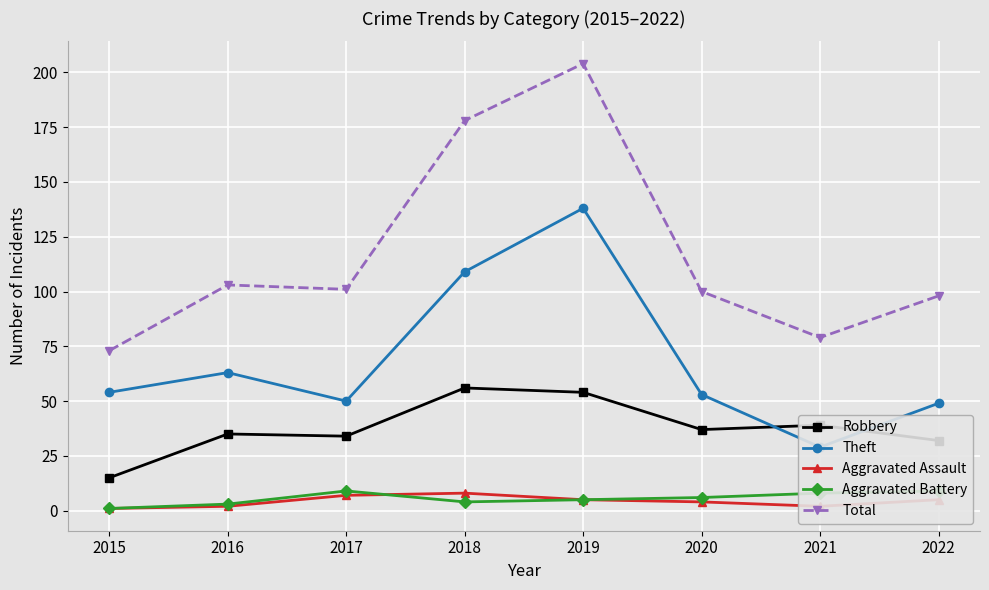

Is the value of Aggravated Battery at 2017 greater than the value of Theft at 2015?

No